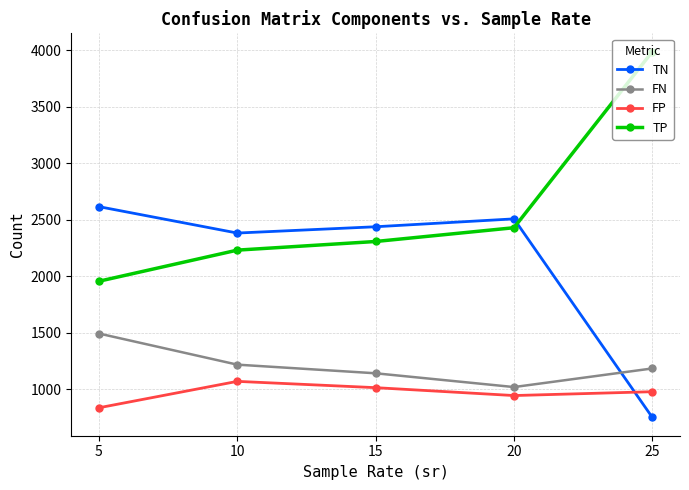

What is the sum of the FN values at 5 and 20?

2511.8